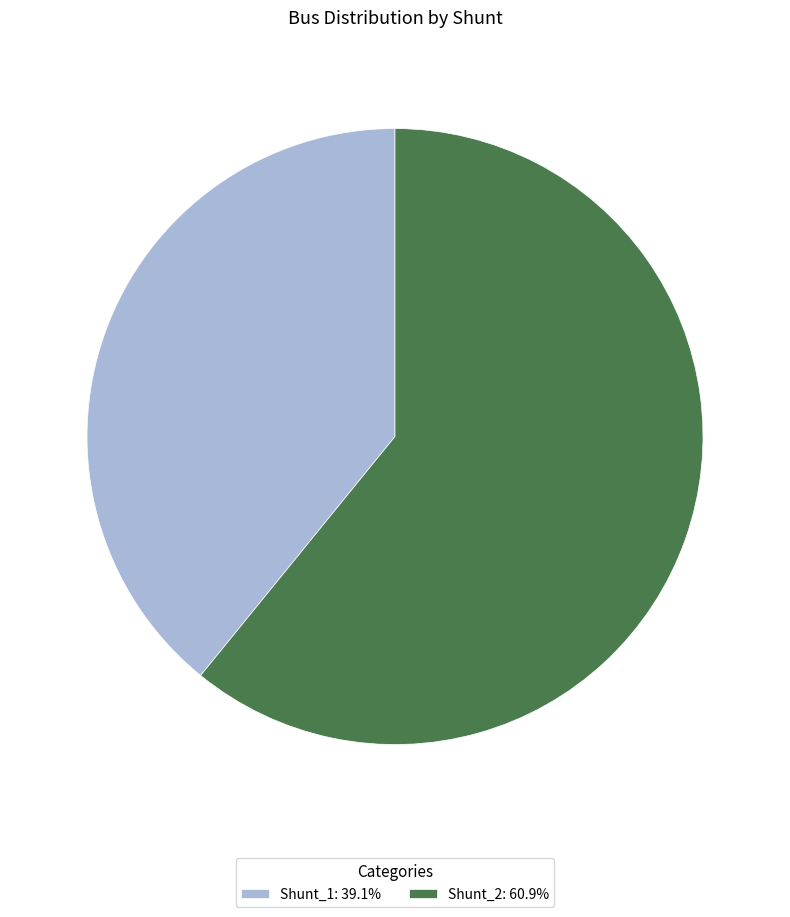

Combined, do Shunt_1 and Shunt_2 account for over 50%?

Yes